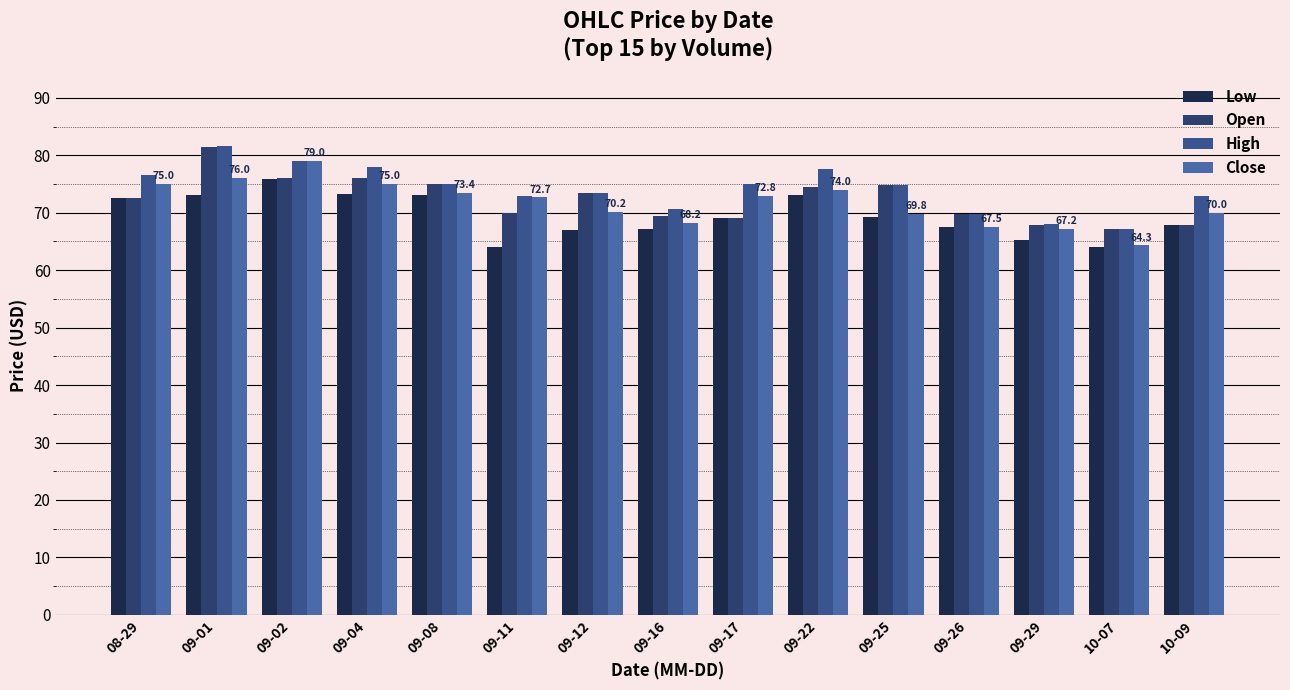

What is the sum of all Open values?

1084.8